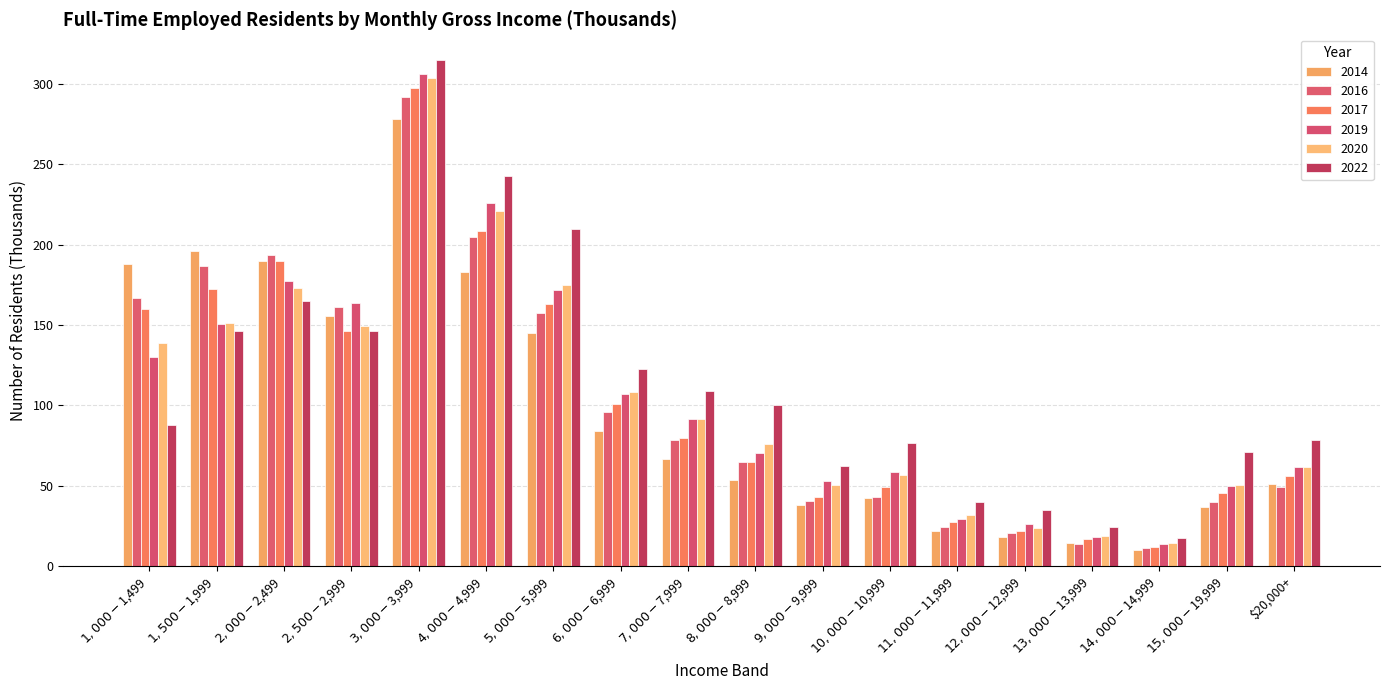

How many bars are there in total?

108